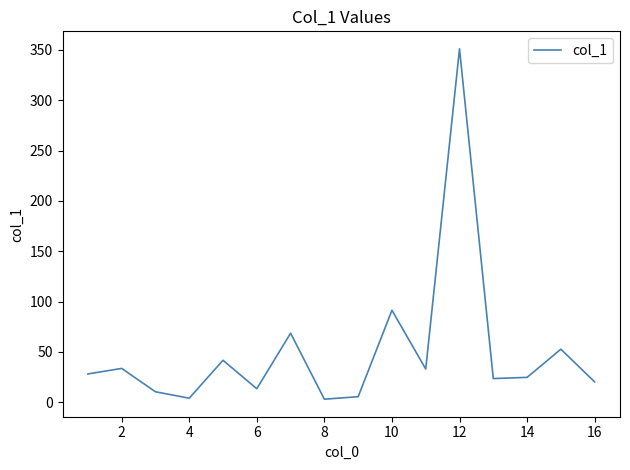

What is the maximum value shown in the chart?

351.1